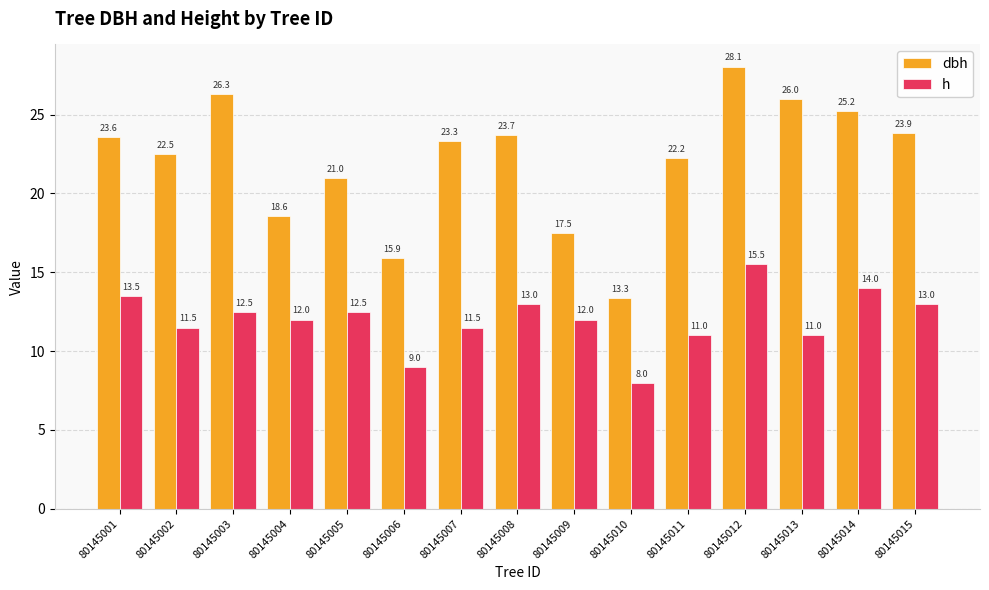

What is the spread (max minus min) of values at 80145007?

11.8